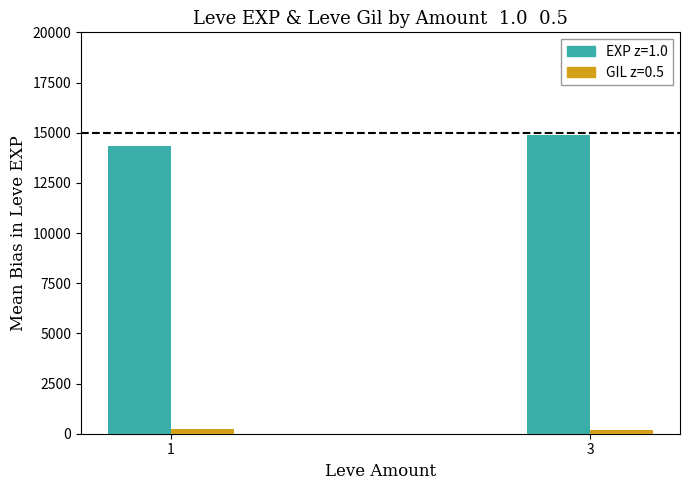

What is the maximum value shown in the chart?

14865.6